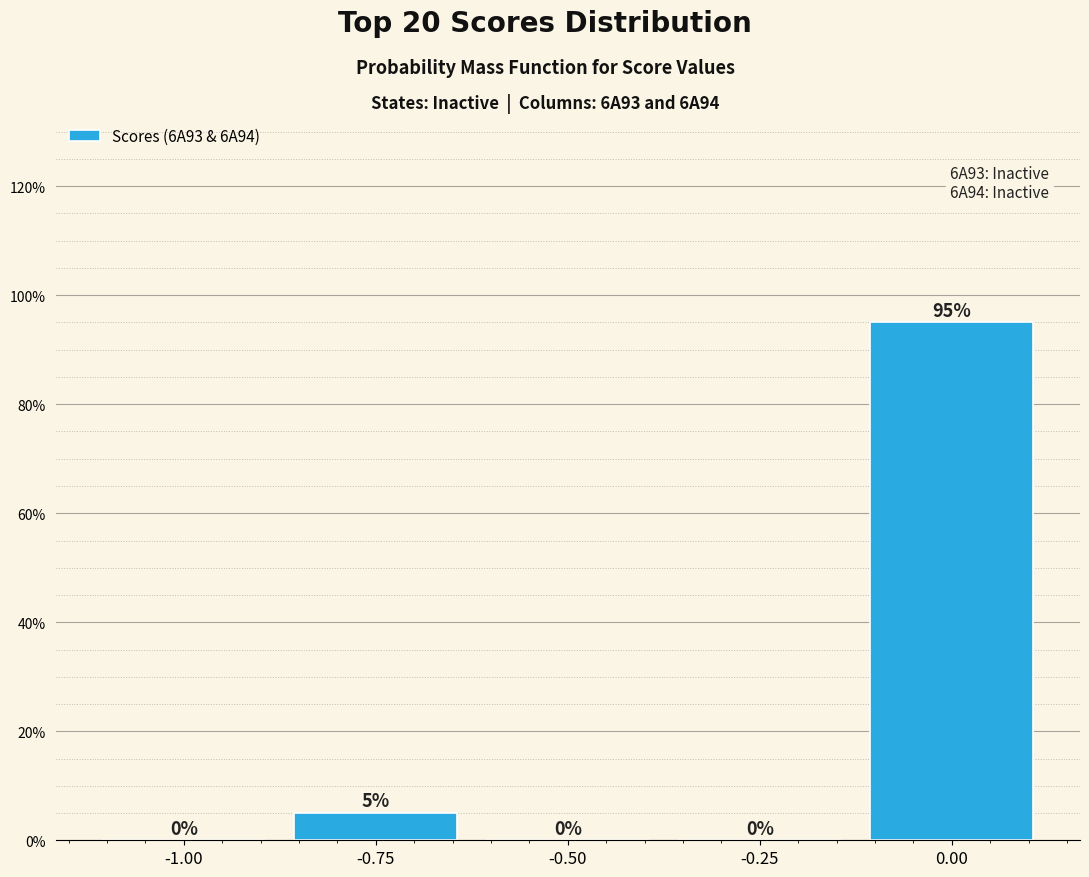

Reading right to left, transcribe all the data shown in this chart.

0.00=95	-0.25=0	-0.50=0	-0.75=5	-1.00=0